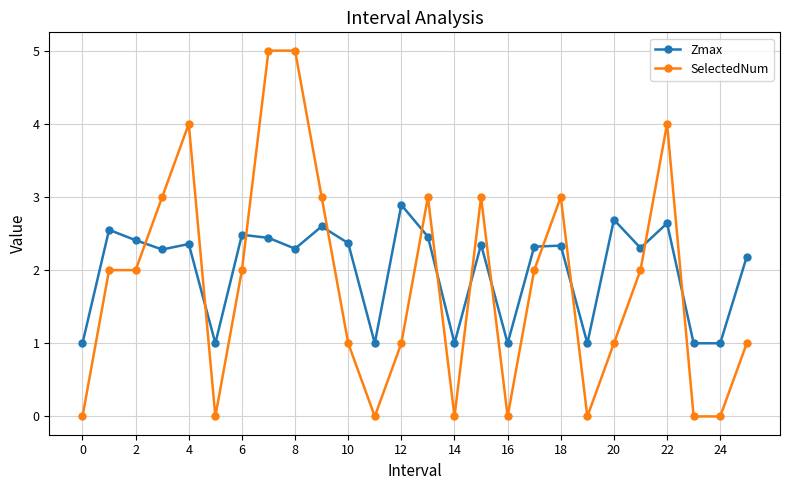

True or false: Zmax and SelectedNum cross at least once.

True